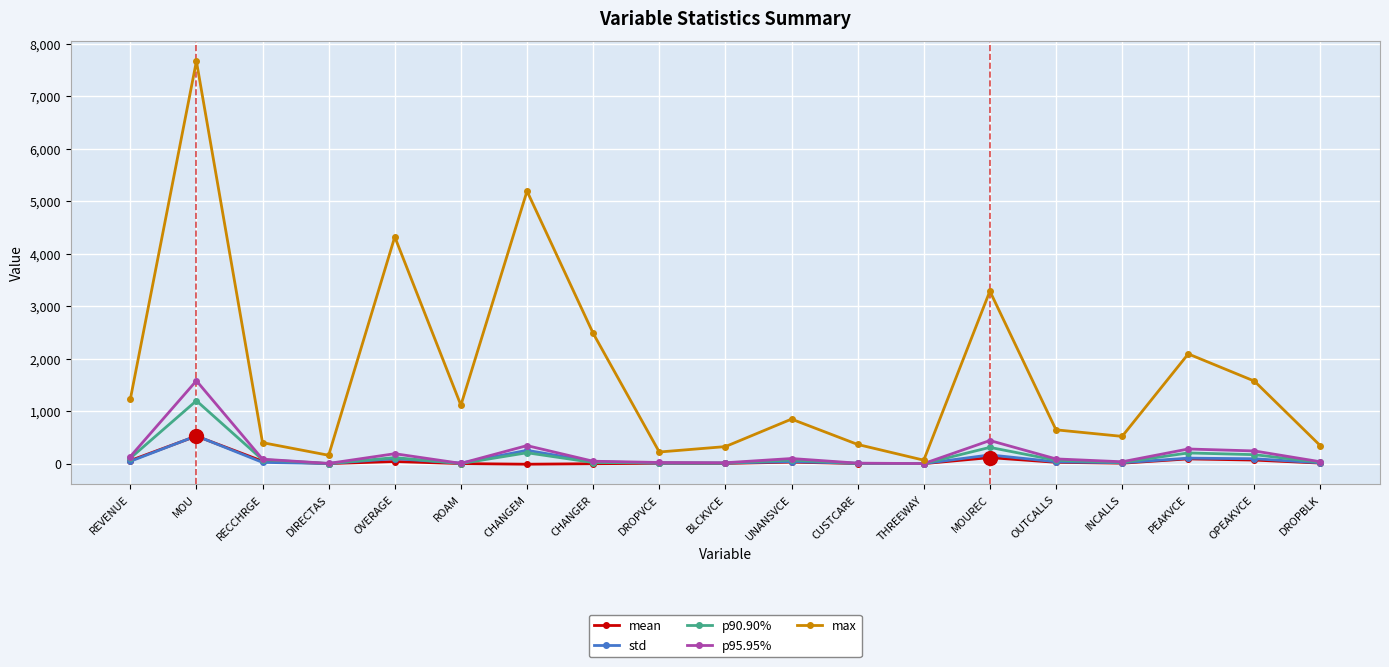

What are all the series names shown in the legend?

mean, std, p90.90%, p95.95%, max